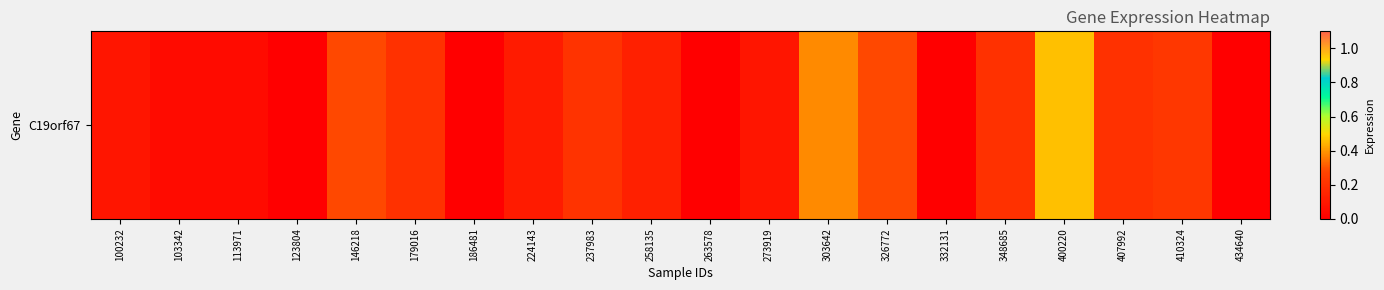

What is the difference between the maximum and minimum values?

0.5